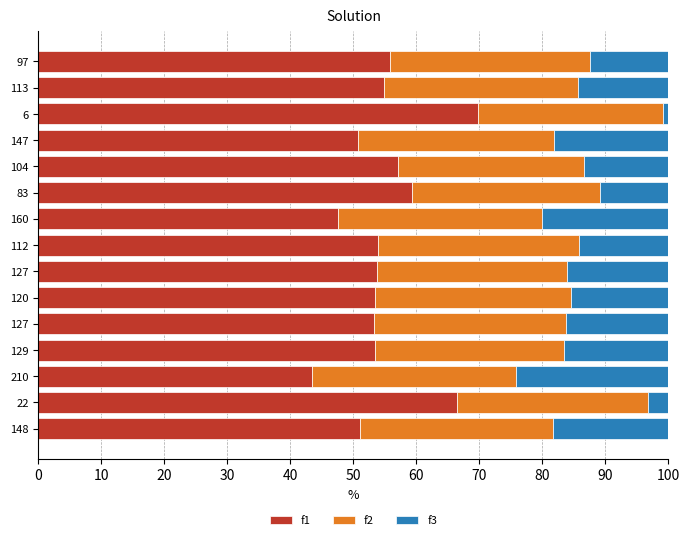

How many categories are shown in the chart?

15